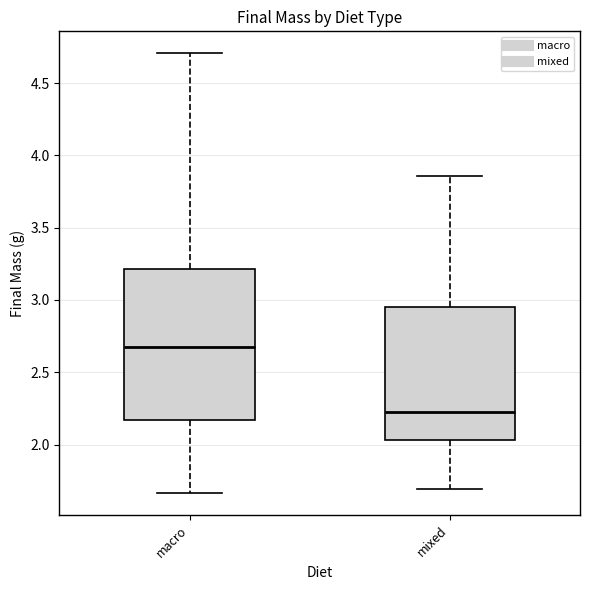

Comparing the boxes themselves (not the whiskers), which one is the tallest?

macro